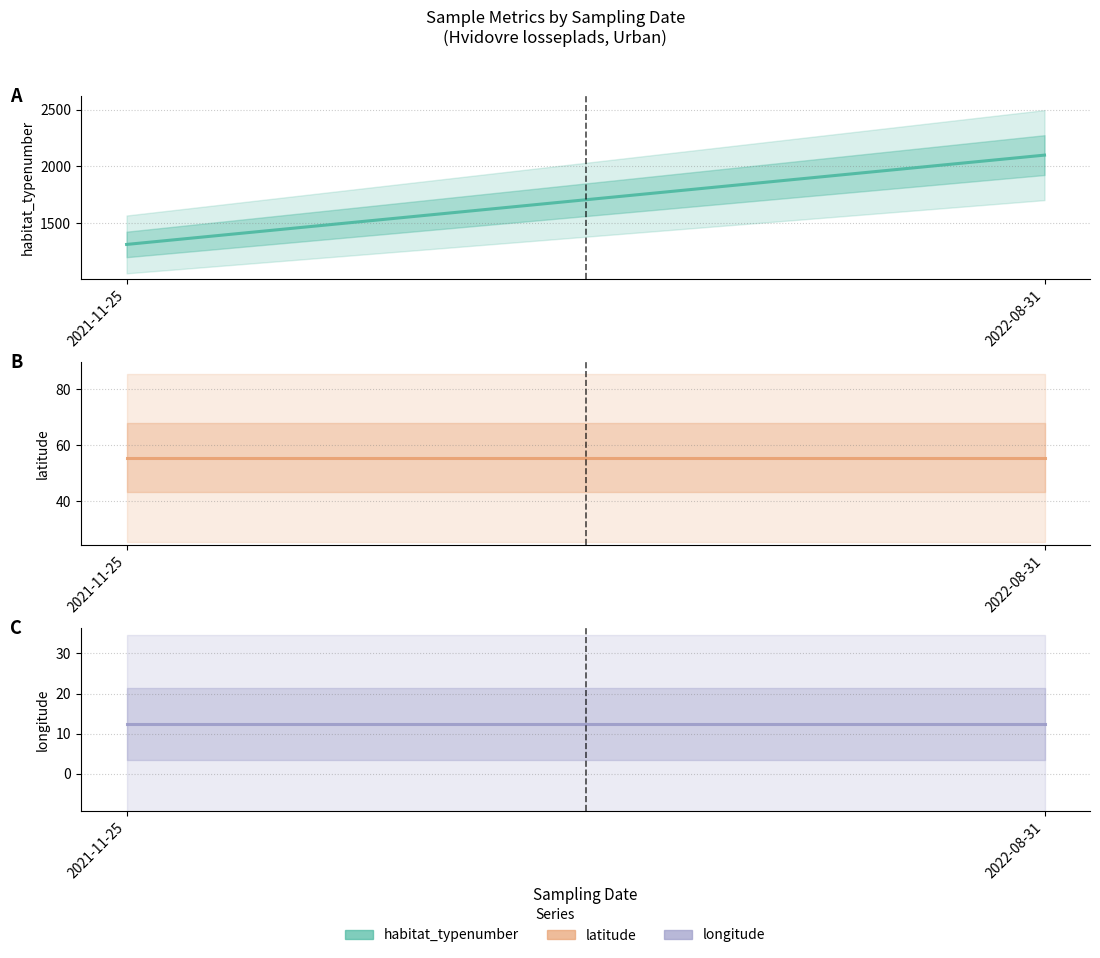

At which label does latitude reach its minimum?

2021-11-25